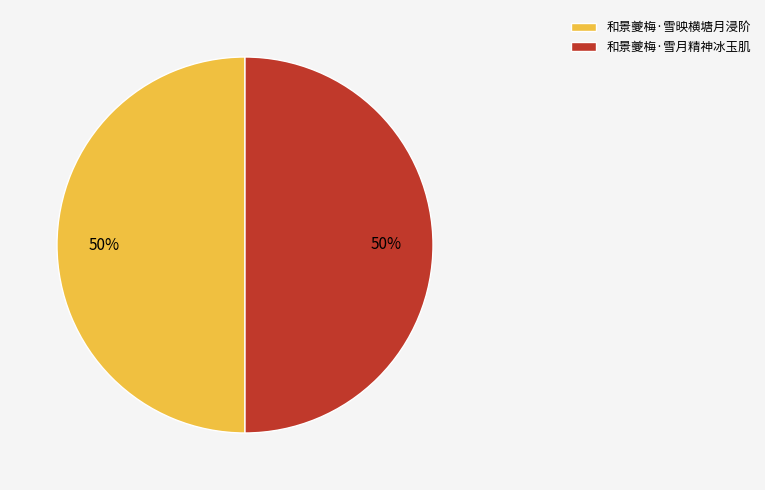

True or false: 和景夔梅·雪映横塘月浸阶 accounts for 50% of the total.

True